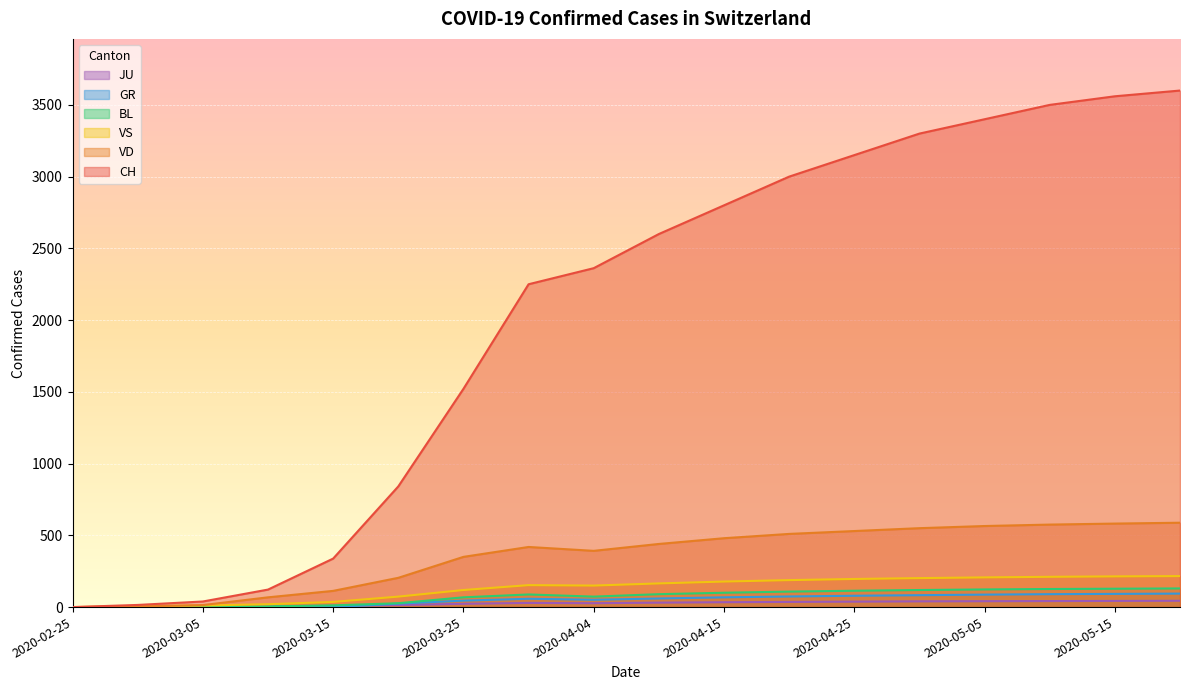

The VD series shows 402 at 2020-05-15. True or false?

False